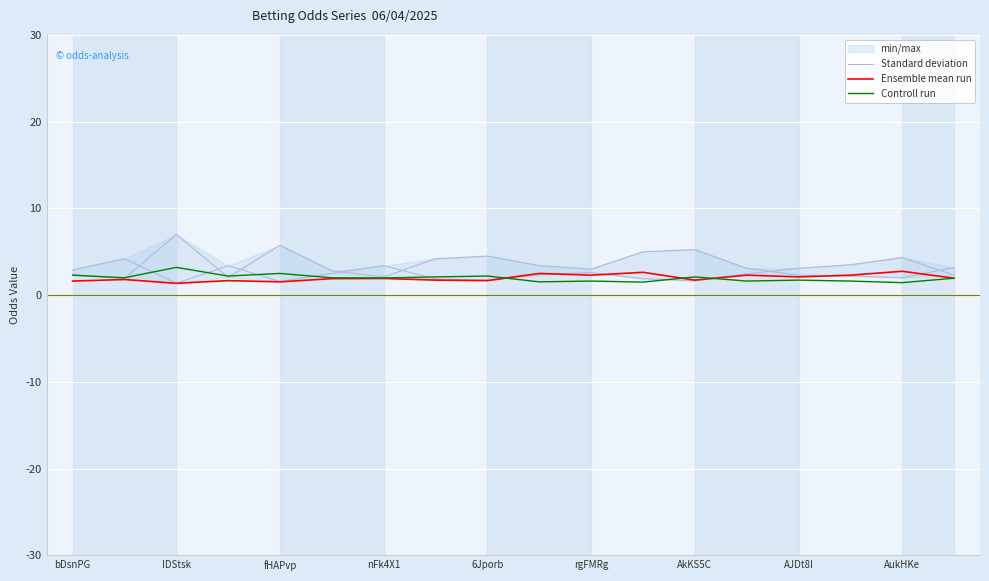

In Controll run, how many points are lower than both neighbors (excluding endpoints)?

7